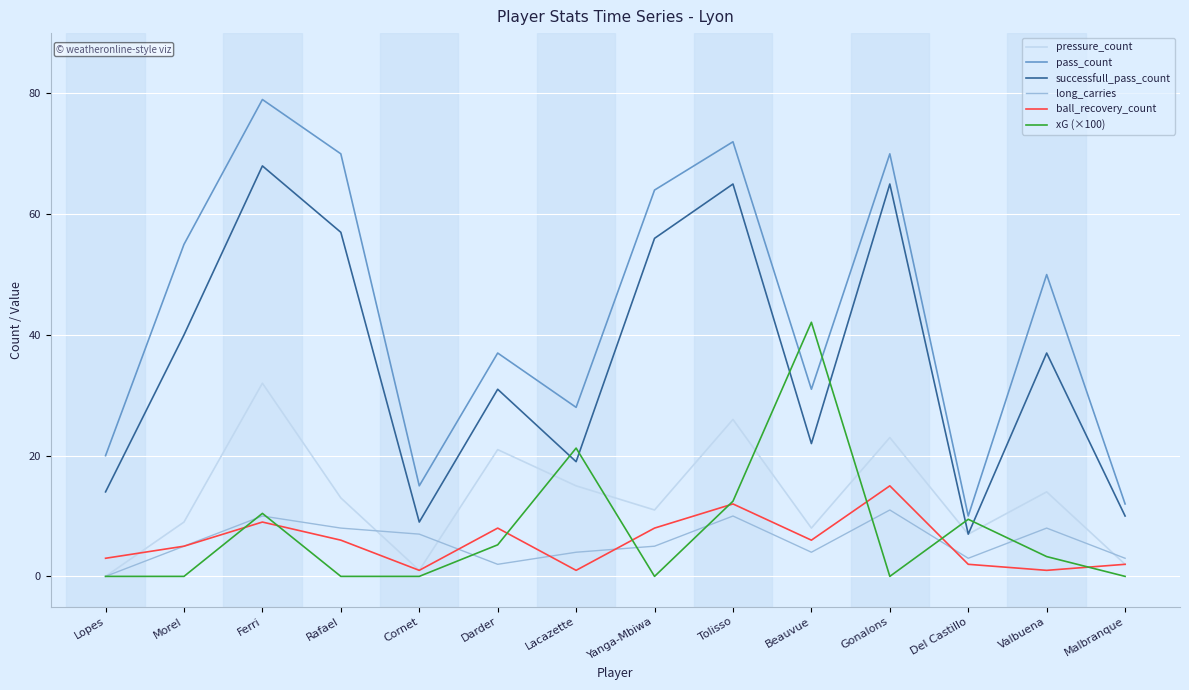

Which series has the widest spread of values?

pass_count